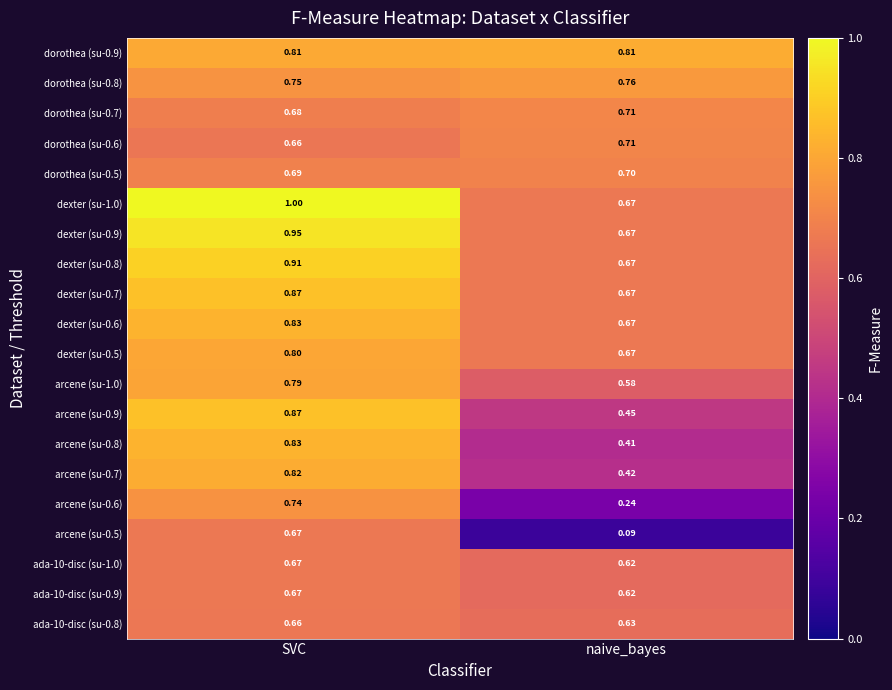

At which label is arcene (su-1.0) closest to 0?

naive_bayes